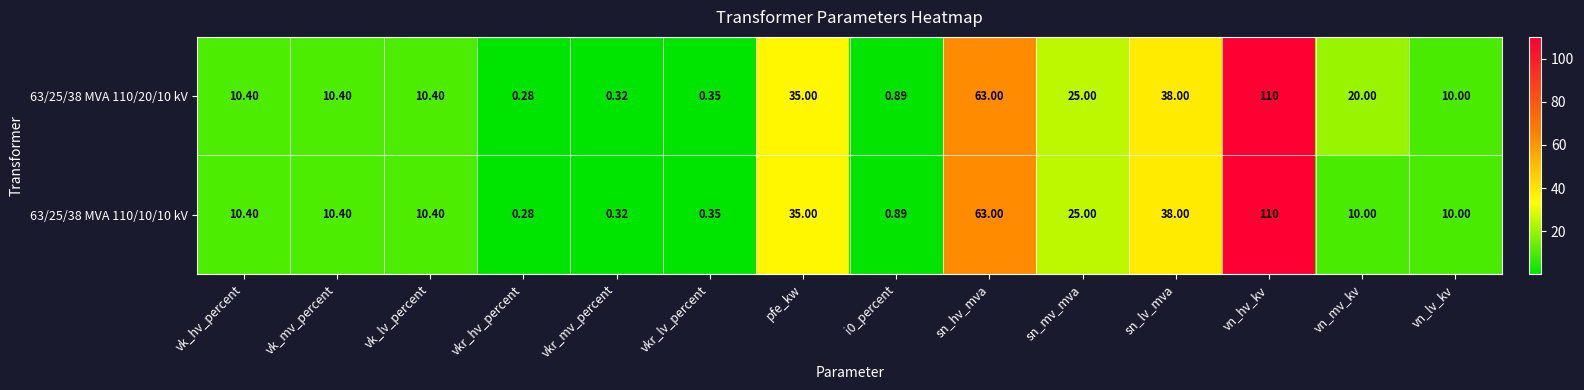

How many distinct data groups are displayed?

2